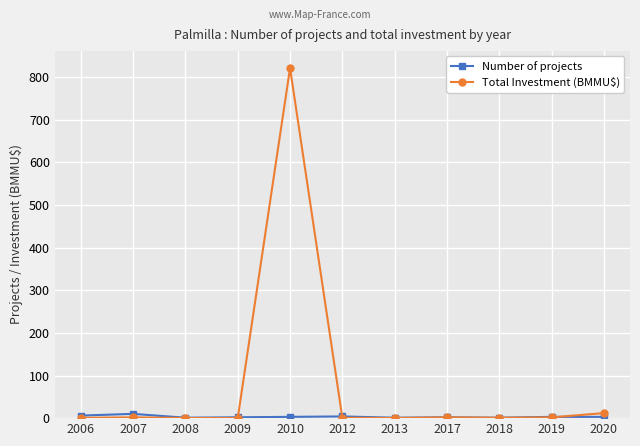

What is the average value of the Total Investment (BMMU$) series?

76.5